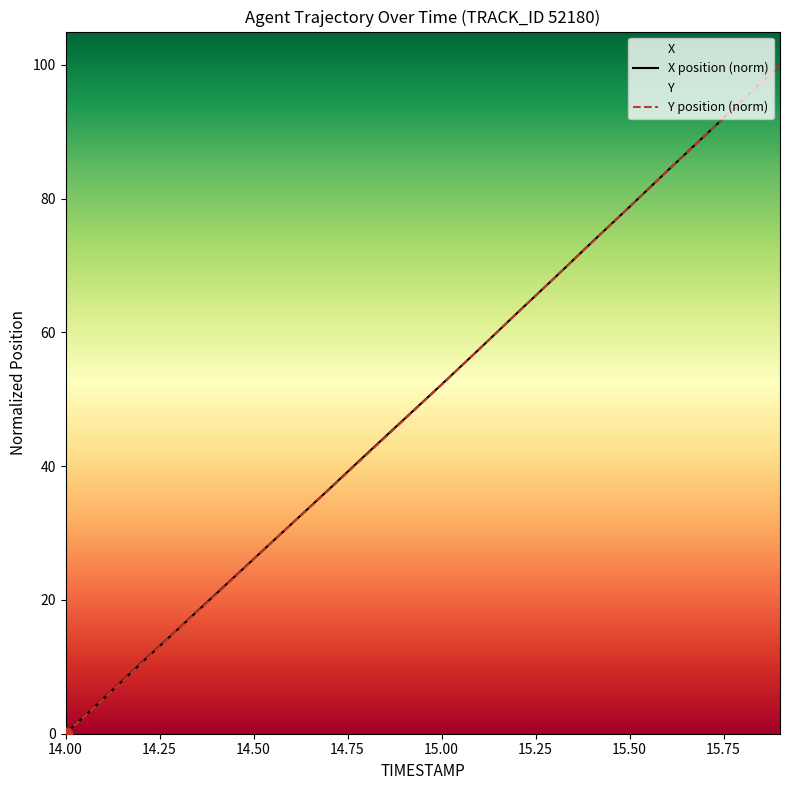

Is the value of Y at 15.4 greater than the value of X at 14.0?

Yes